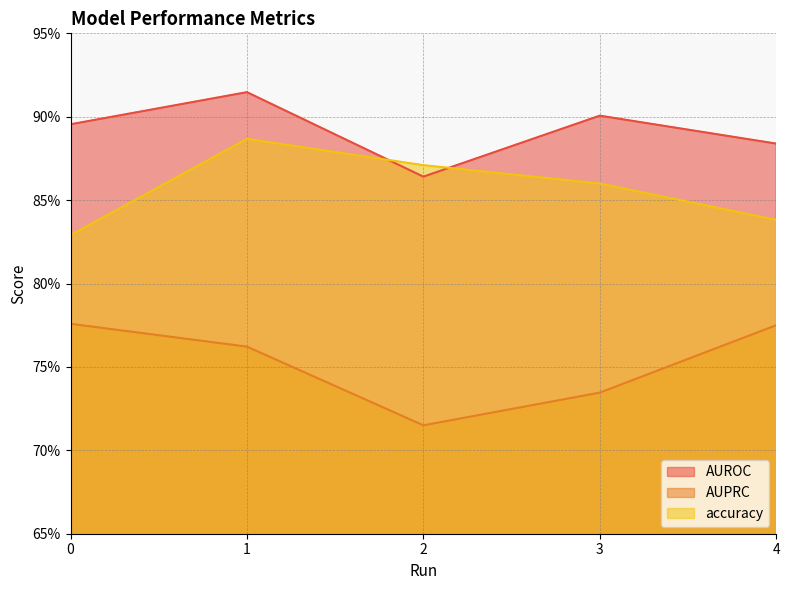

What are all the series names shown in the legend?

AUROC, AUPRC, accuracy